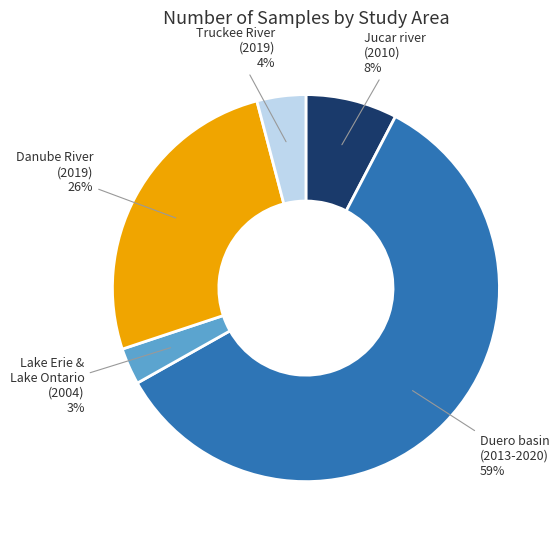

The Lake Erie & Lake Ontario (2004) slice represents 10% of the pie. True or false?

False